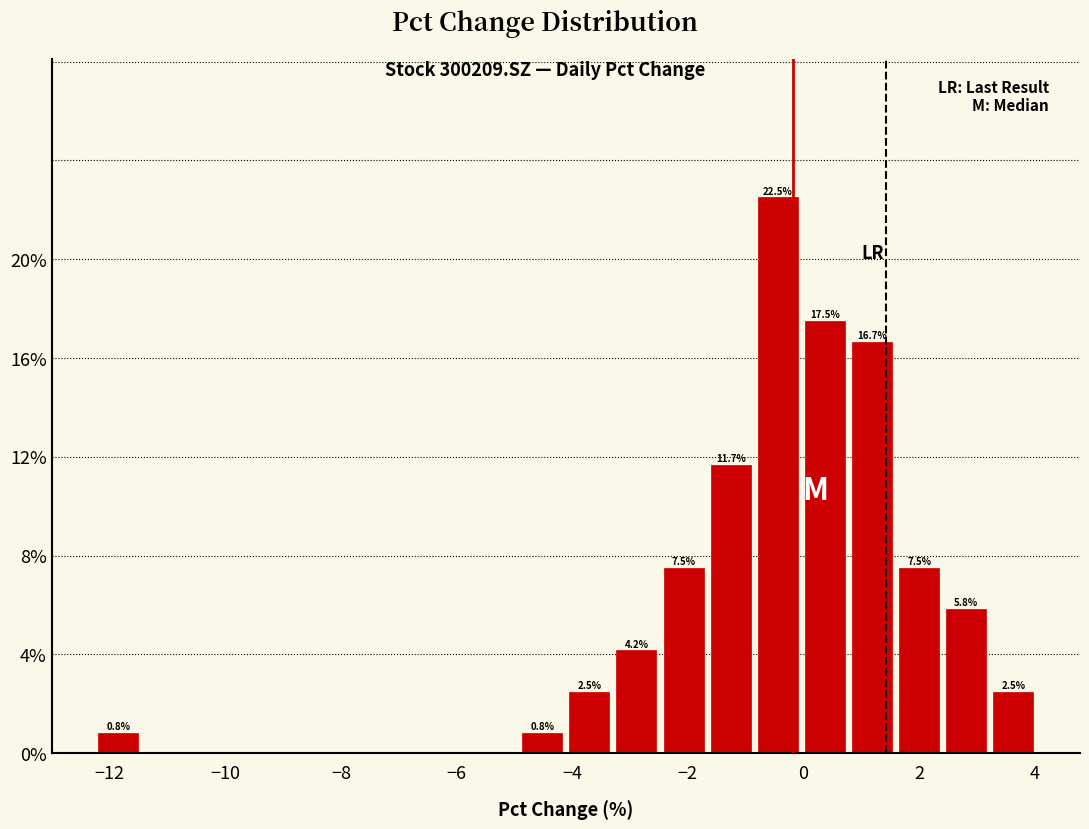

Over which range of the x-axis is the bar tallest?

-0.8 to 0.0